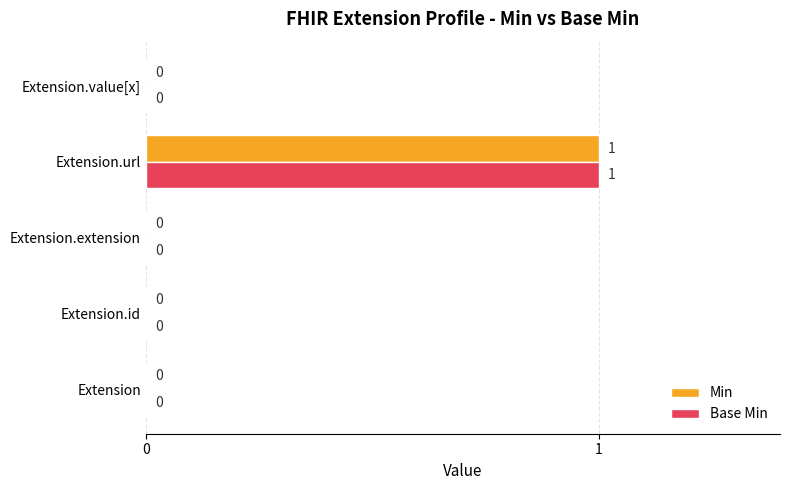

The Base Min series shows -1 at Extension.value[x]. True or false?

False